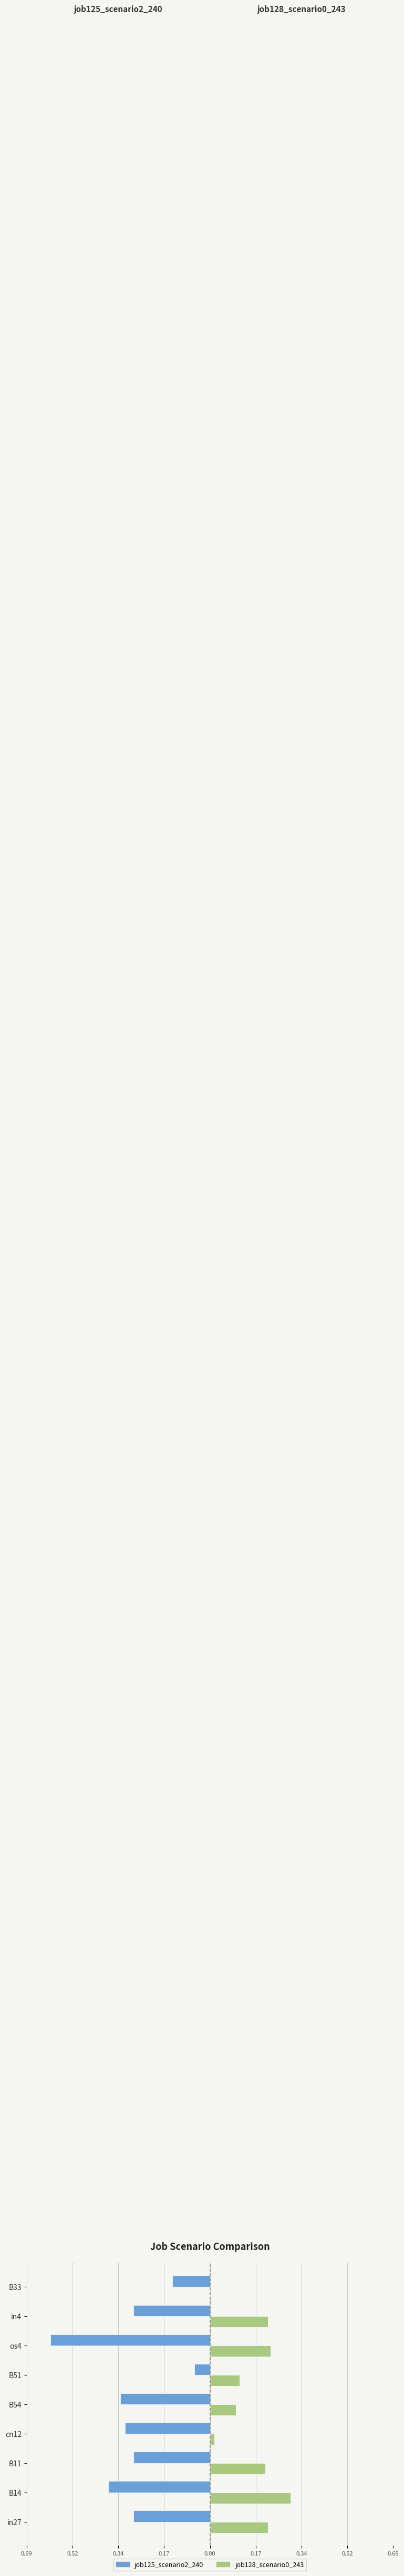

List the series in order of their overall mean, lowest first.

job125_scenario2_240, job128_scenario0_243